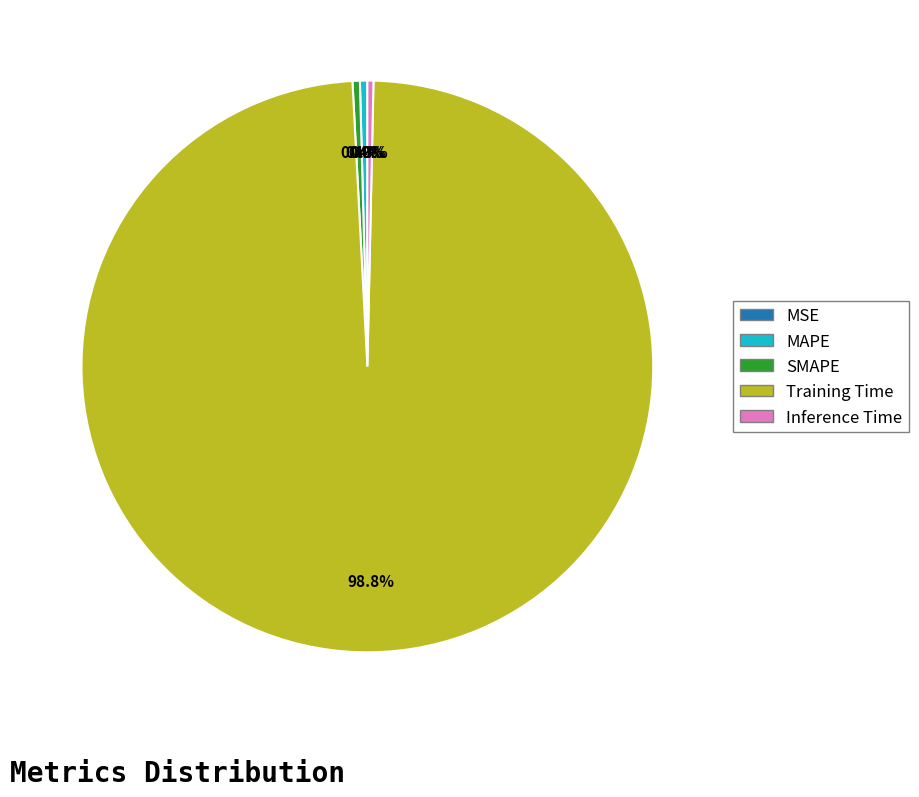

To the nearest percent, what is the average slice percentage?

20%